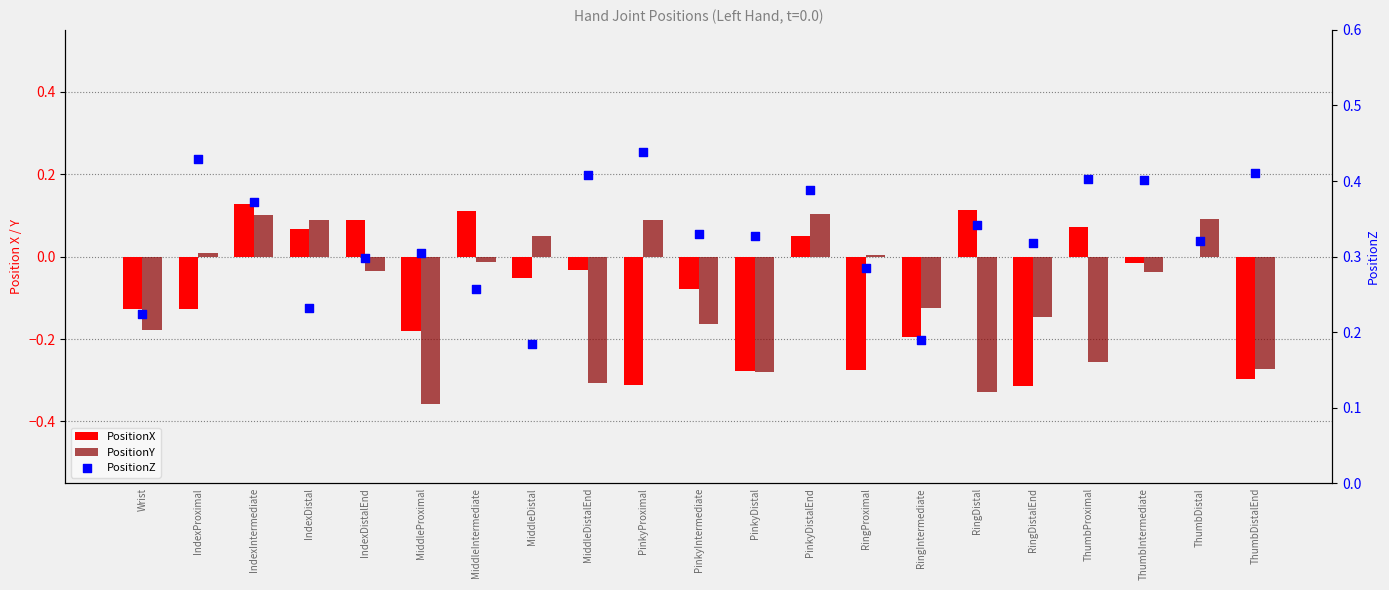

Which series has the widest spread of Y values?

PositionY